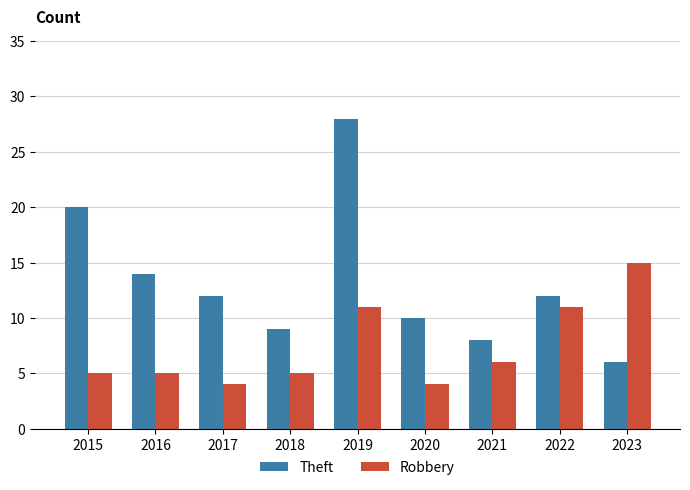

Which category has the lowest value in the Theft series?

2023